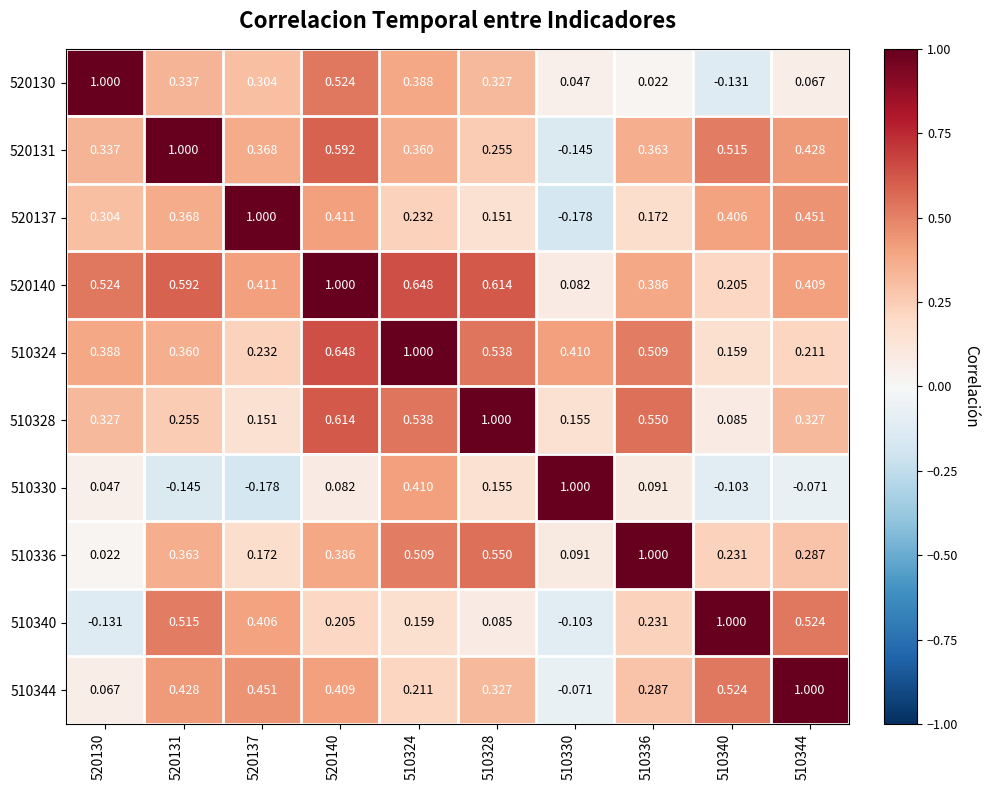

Is the value of 520140 at 510324 greater than the value of 510344 at 510328?

Yes